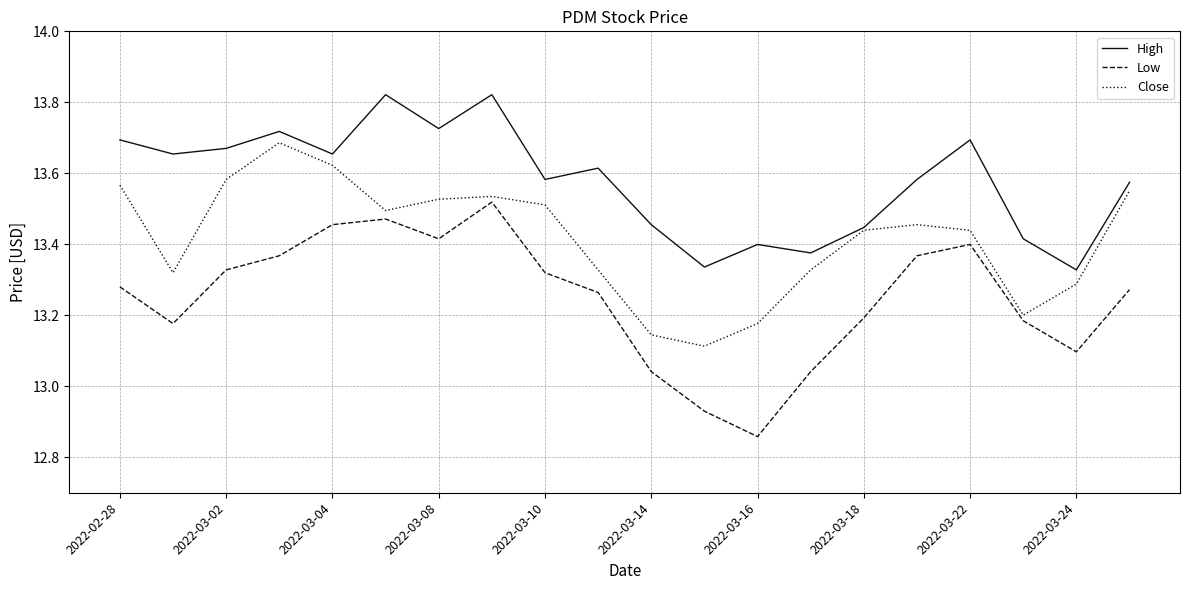

How many interior local peaks does the Low series have?

3